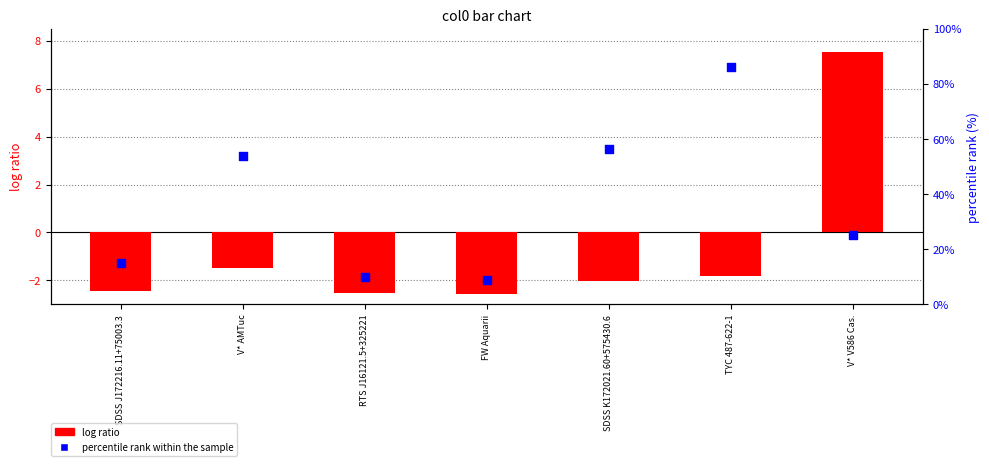

At how many categories does at least one series exceed 58?

1